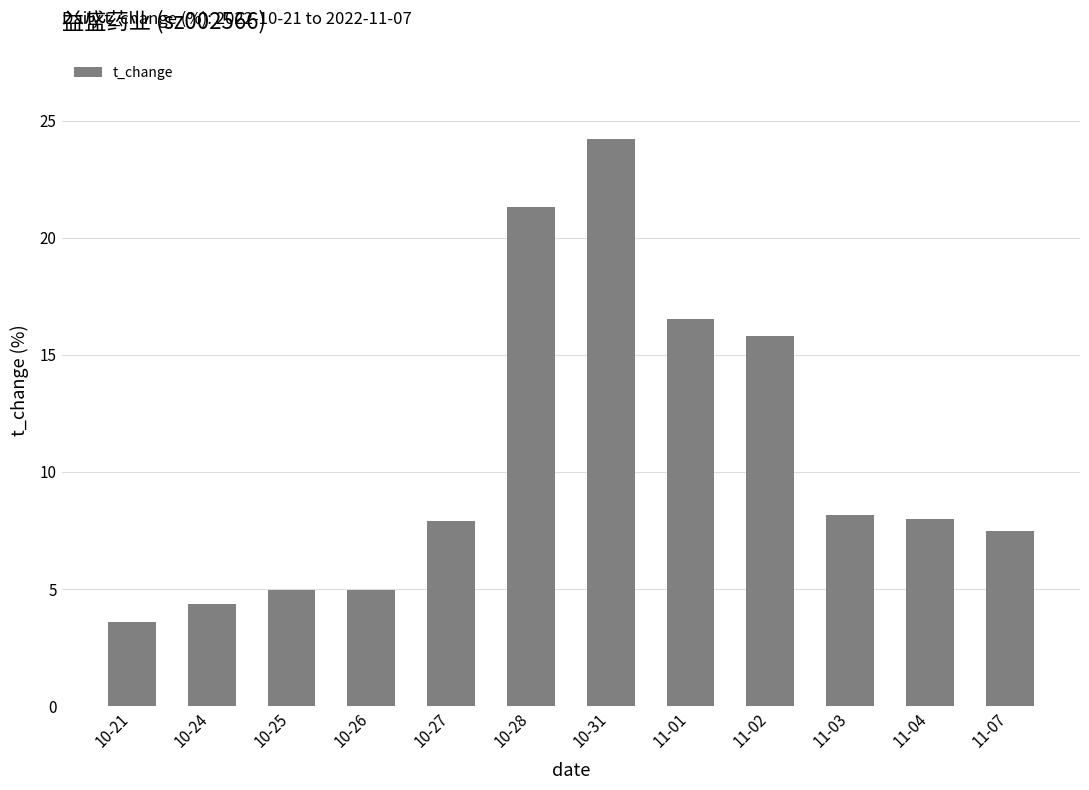

Approximately how many times larger is the value at 11-07 compared to 10-26?

1.5